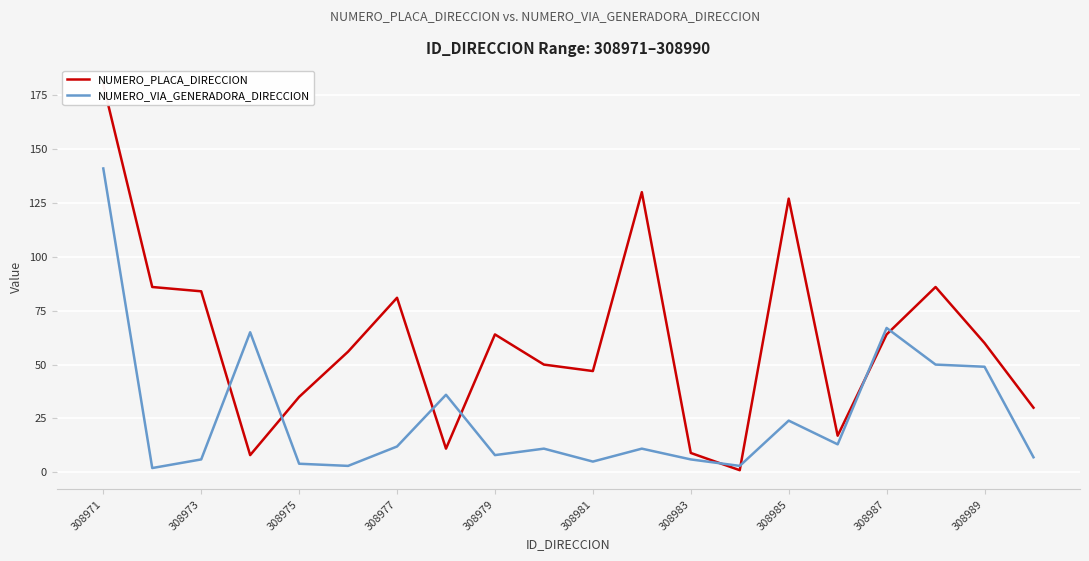

In NUMERO_PLACA_DIRECCION, how many points are lower than both neighbors (excluding endpoints)?

5